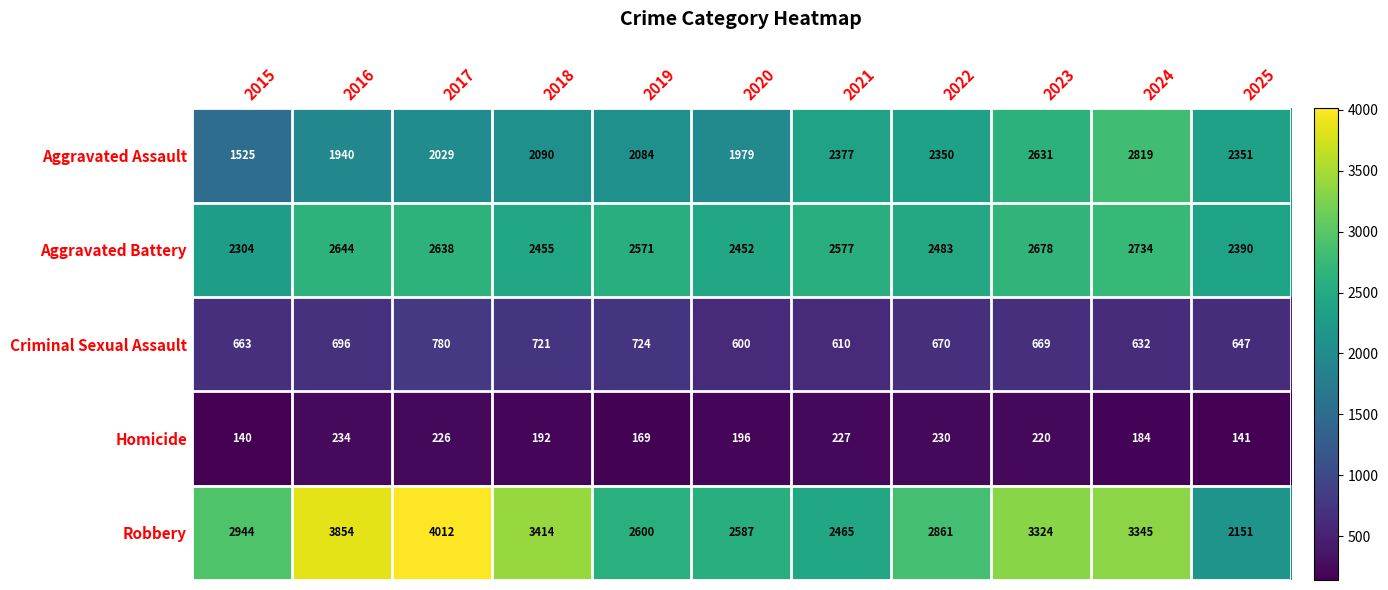

How many data points does each series have?

11